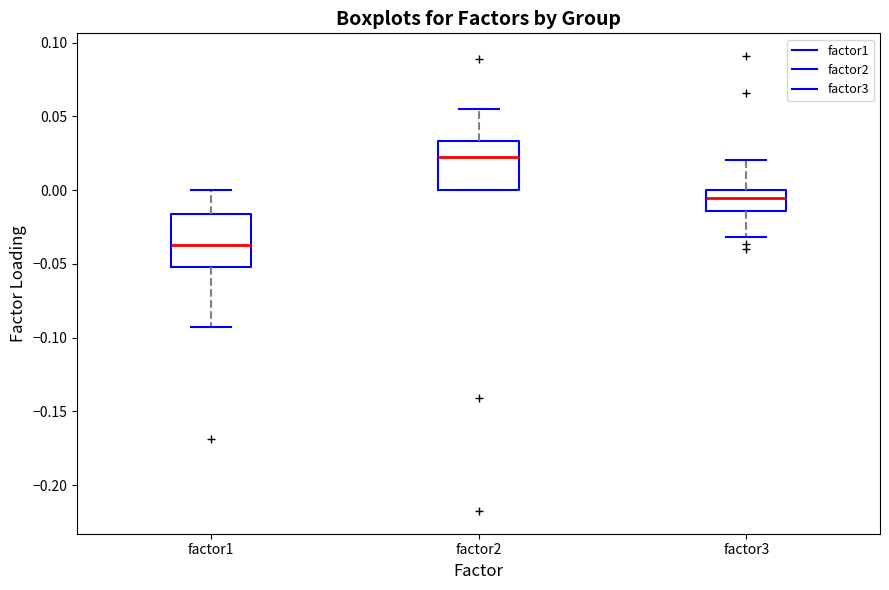

Reading left to right, read every box against the y-axis: the position of its median line, the range the box covers, and the ends of its whiskers. The values are not printed on the chart, so give them approximately, as read against the axis.

factor1: median -0.035, box -0.050 to -0.015, whiskers -0.095 to 0.000
factor2: median 0.020, box 0.000 to 0.035, whiskers 0.000 to 0.055
factor3: median -0.005, box -0.015 to 0.000, whiskers -0.030 to 0.020